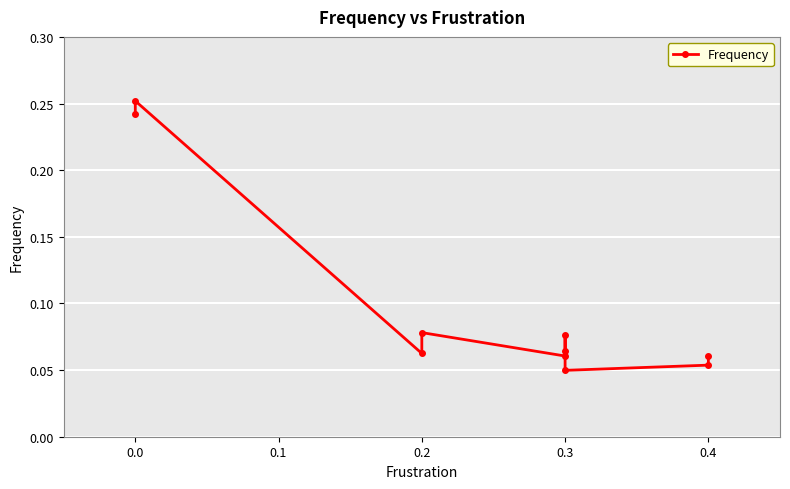

How many lines are shown in the chart?

1